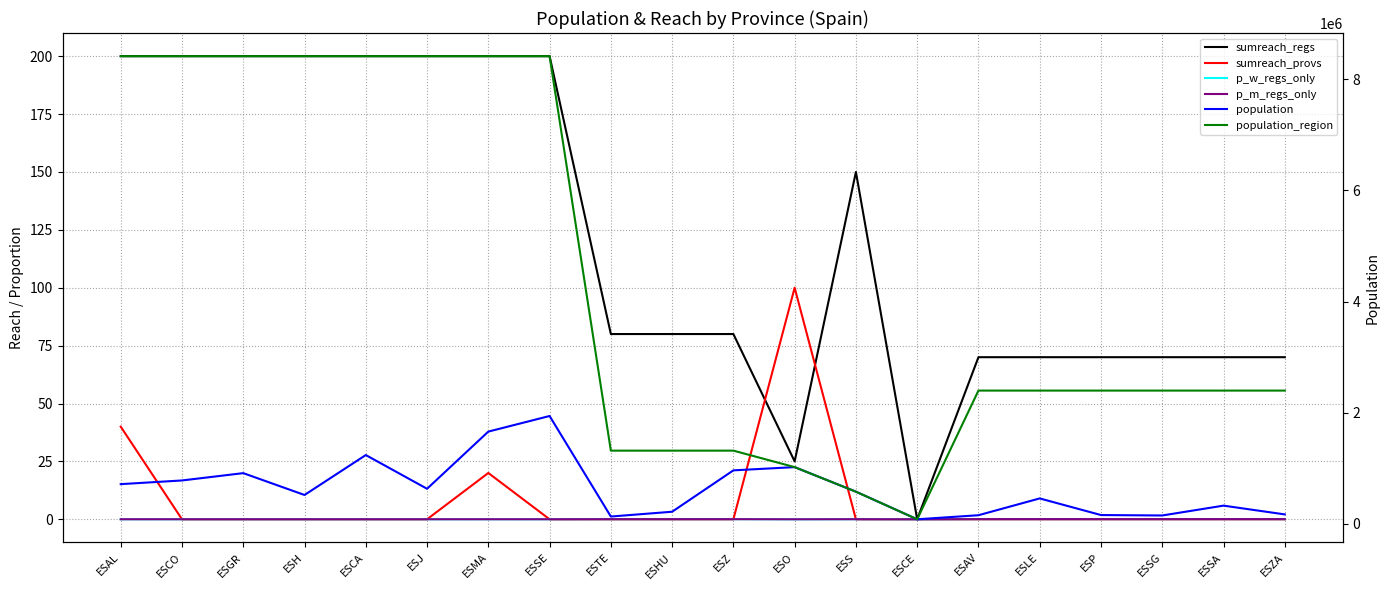

What is the label of the 4th point from the left?

ESH